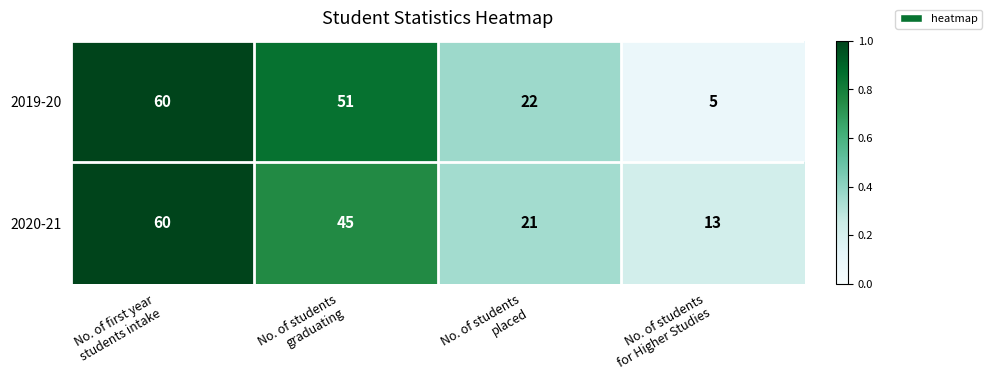

What is the difference between the second highest and minimum values in the 2020-21 series?

32